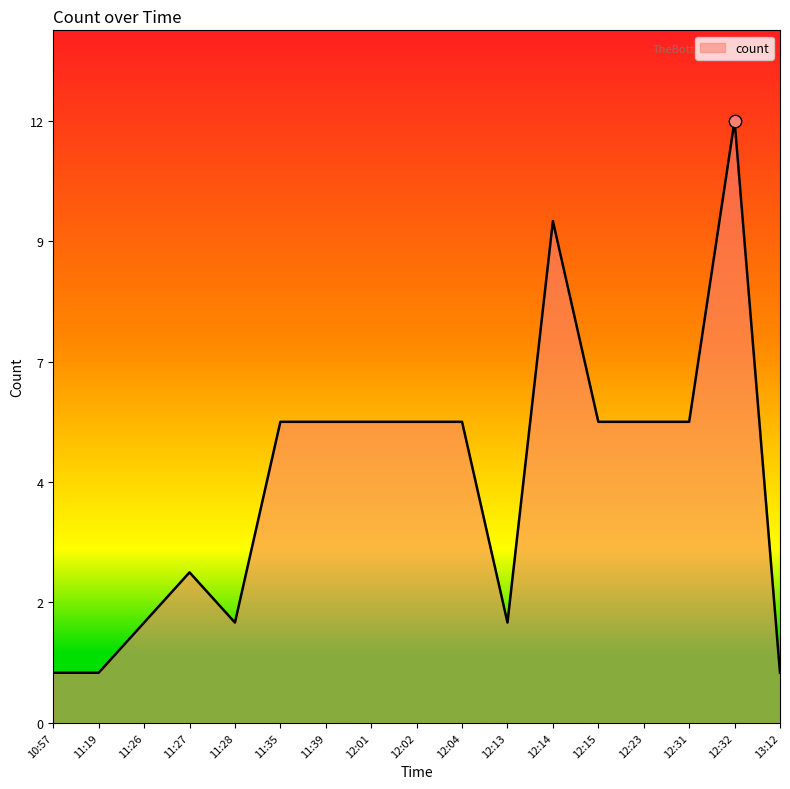

Does the chart have visible grid lines?

No